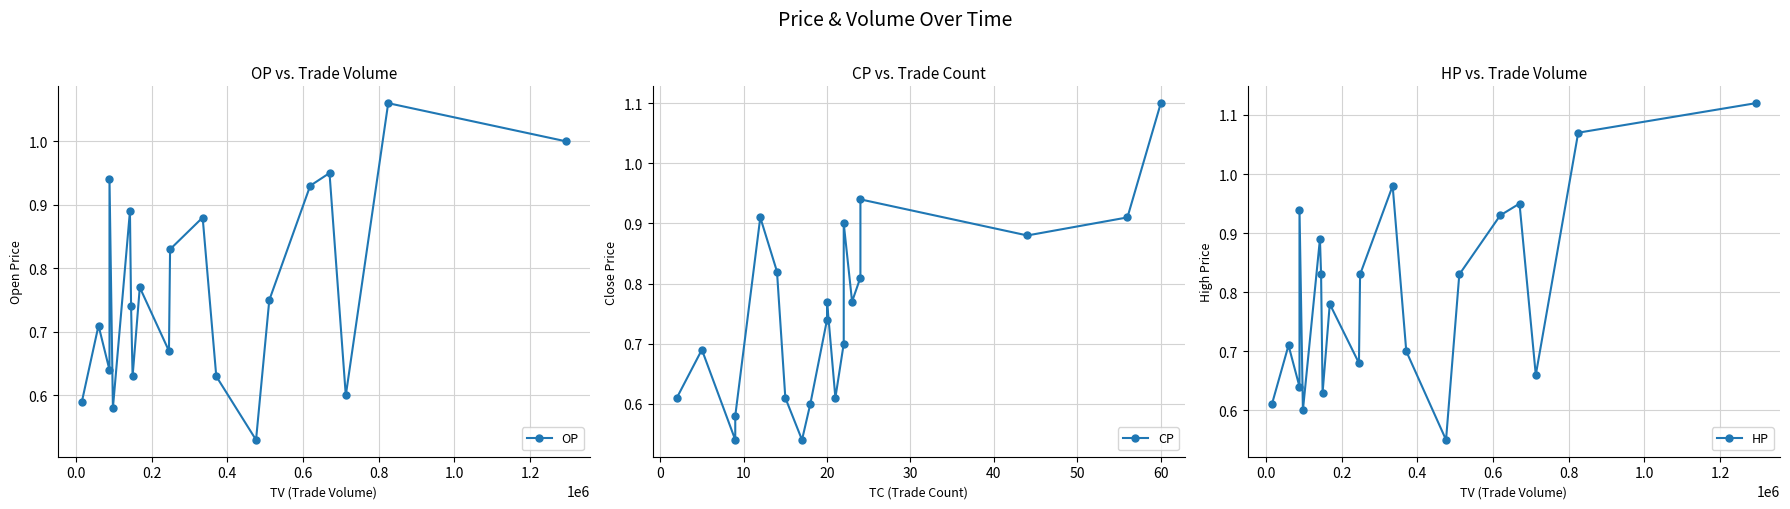

The value of HP at 17 is 0.2. True or false?

False